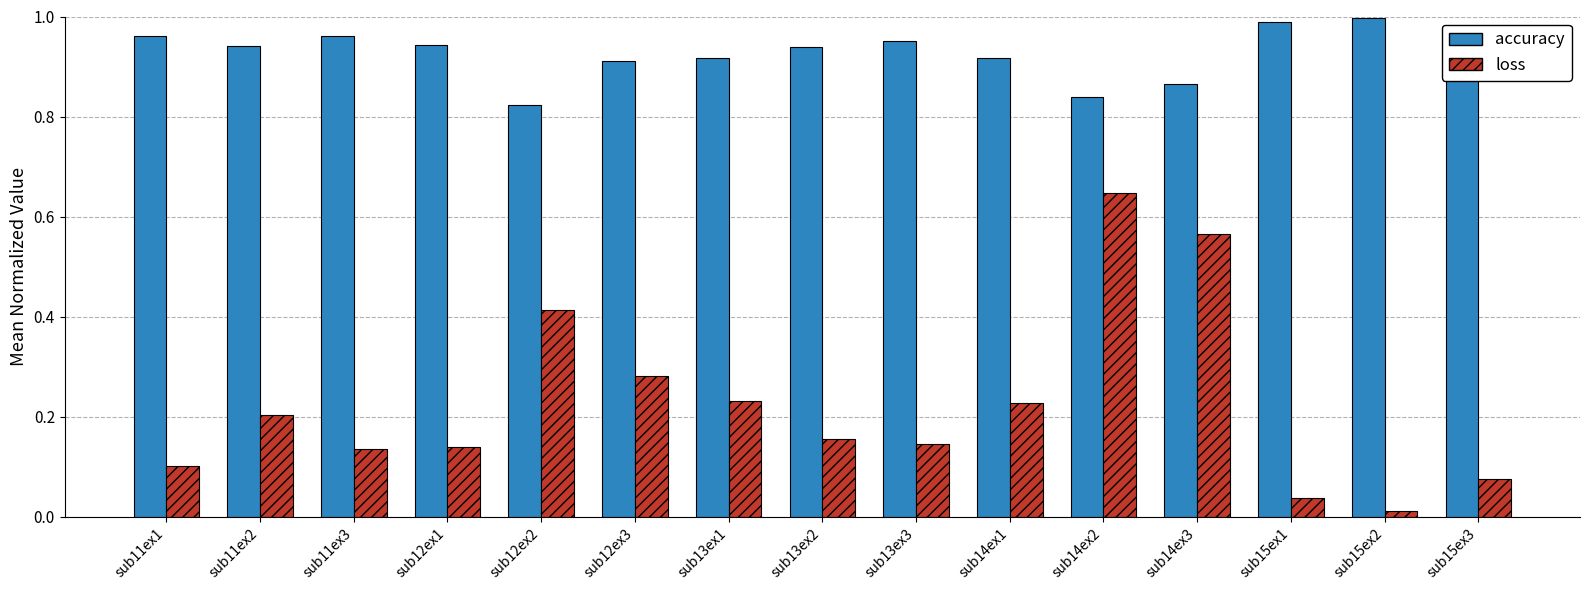

What is the label of the 1st bar from the right?

sub15ex3